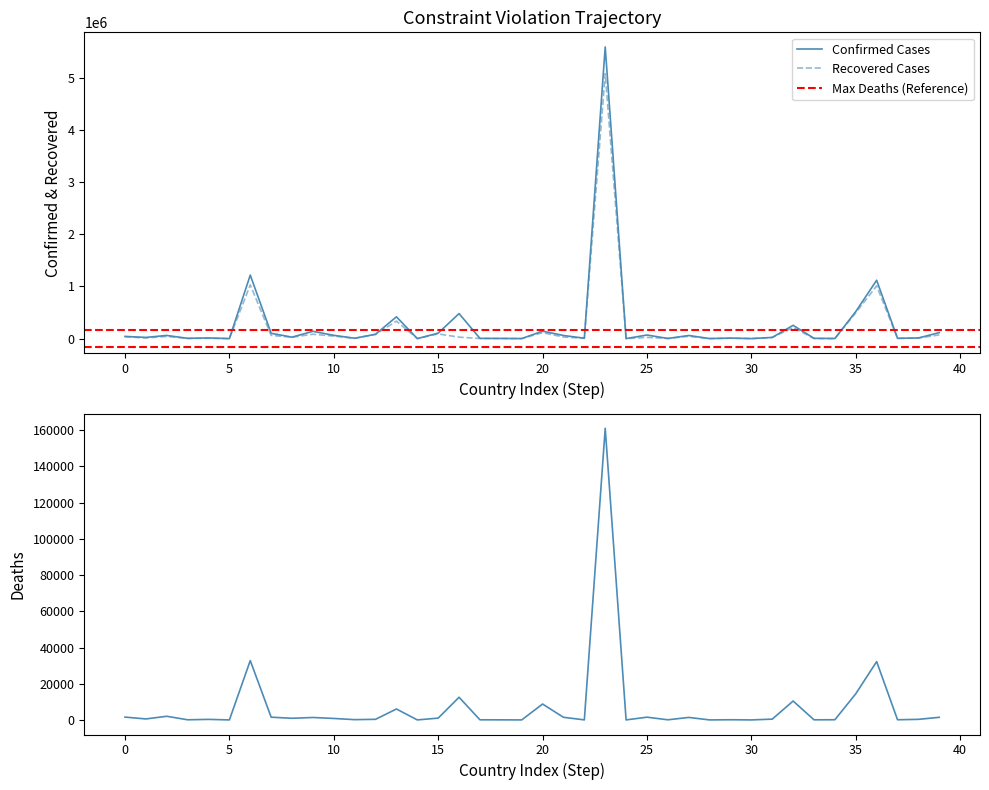

What is the maximum value for Deaths?

161106